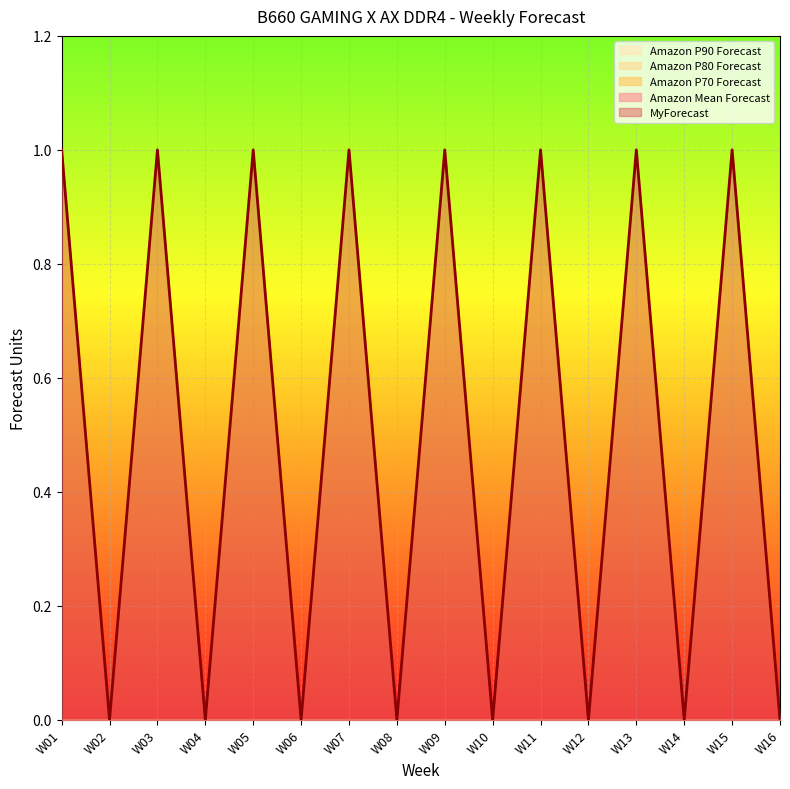

What is the total value across all series at W15?

1